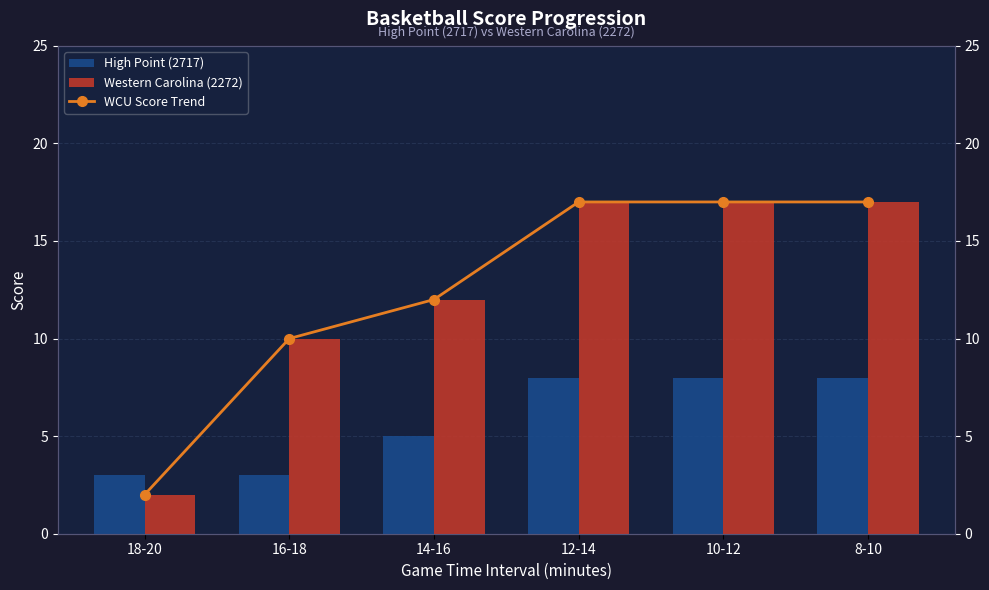

The value of High Point (2717) at 8-10 is 8. True or false?

True